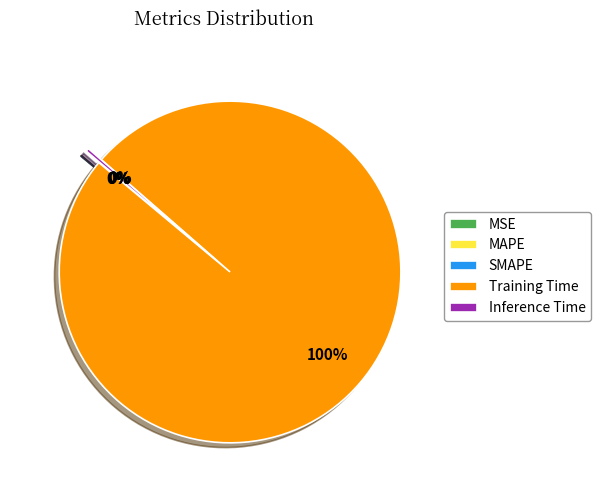

Does any single category account for the majority?

Yes